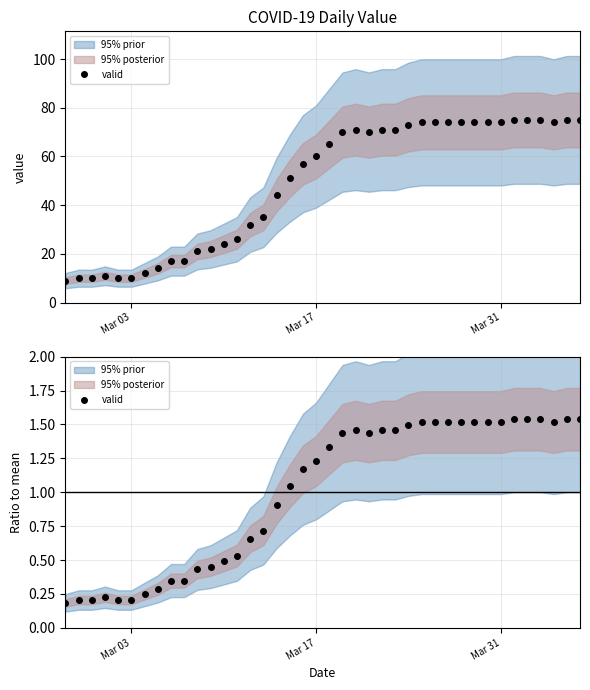

How many values exceed 1?

23